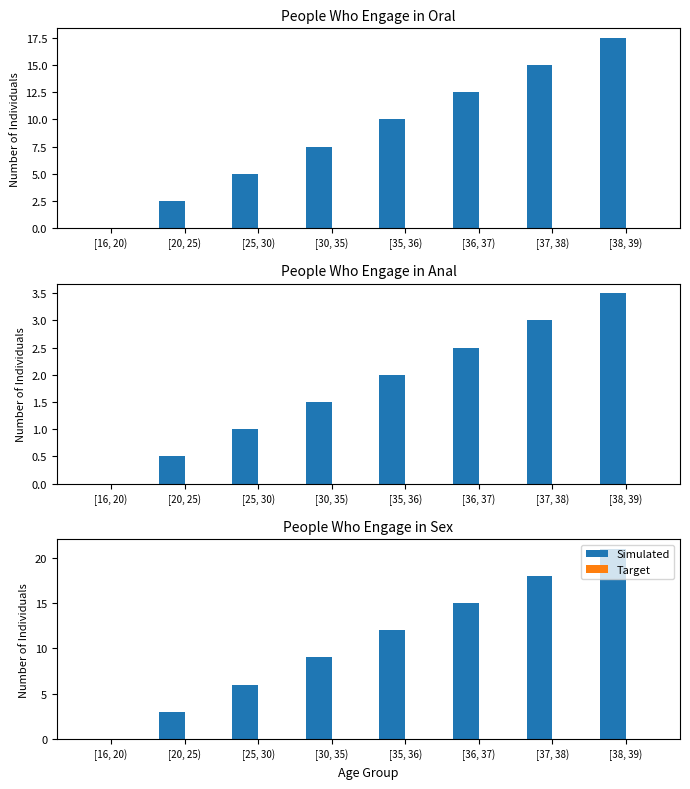

Which series has the largest total across all categories?

Simulated